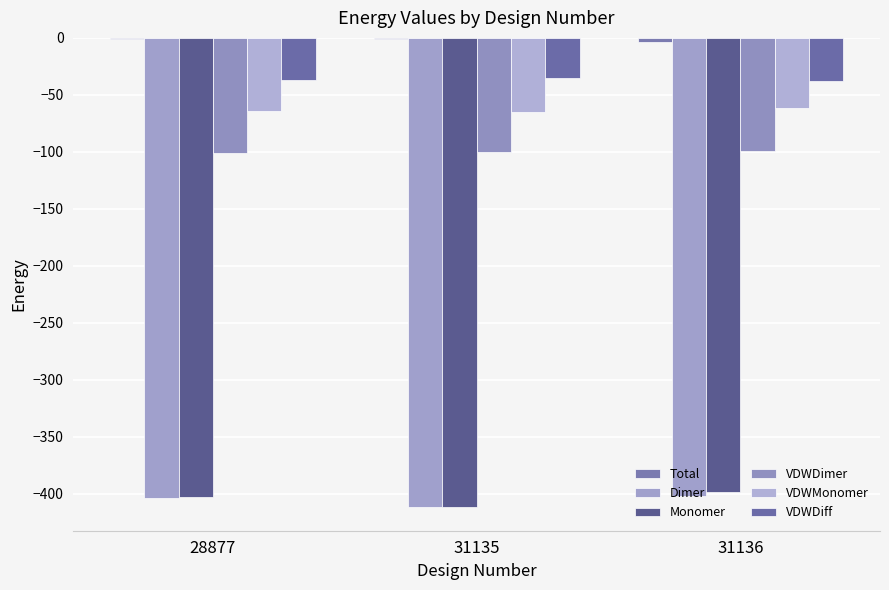

How many data points does each series have?

3